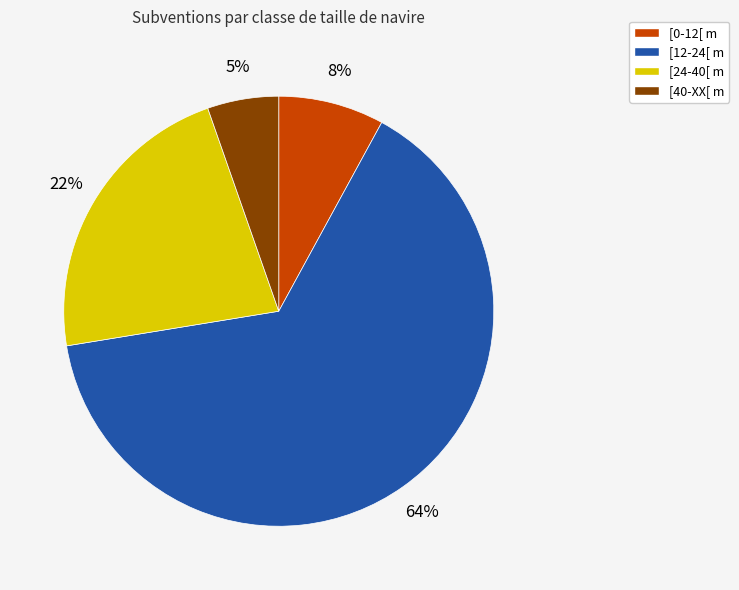

To the nearest percent, what is the difference between the [0-12[ m and [24-40[ m slice percentages?

14%